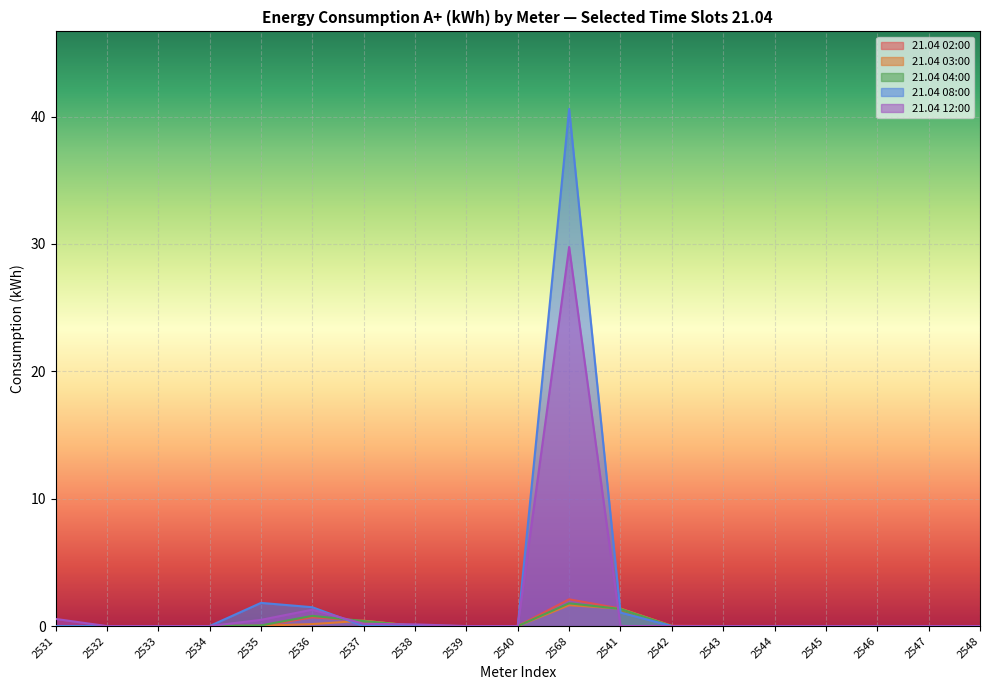

Where is the first local maximum for 21.04 08:00?

2535